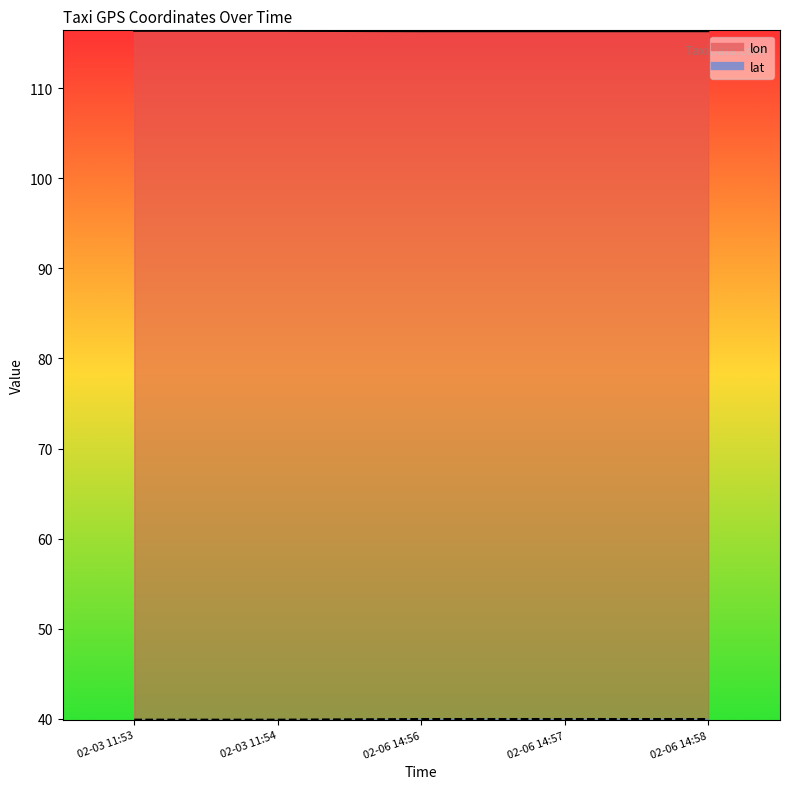

Is it true that lon equals 116.3 at 02-06 14:58?

True